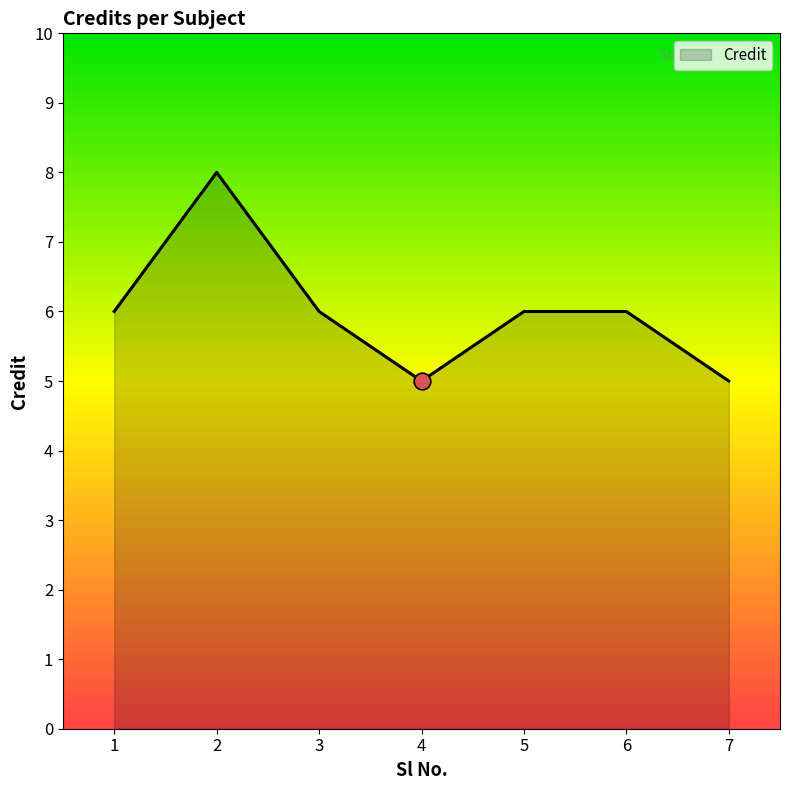

What is the difference between the maximum and minimum values?

3